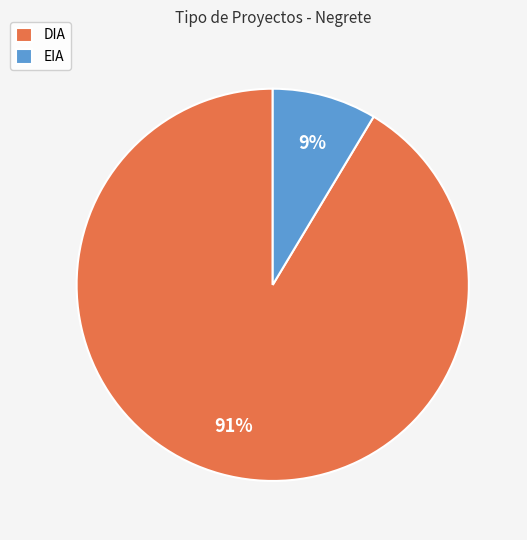

Between DIA and EIA, which is larger?

DIA